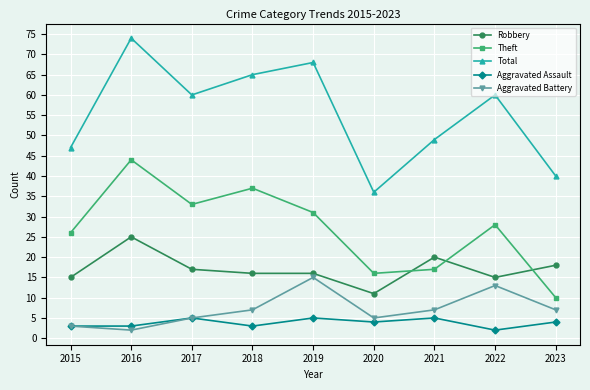

What value does the Aggravated Assault series have at 2023?

4